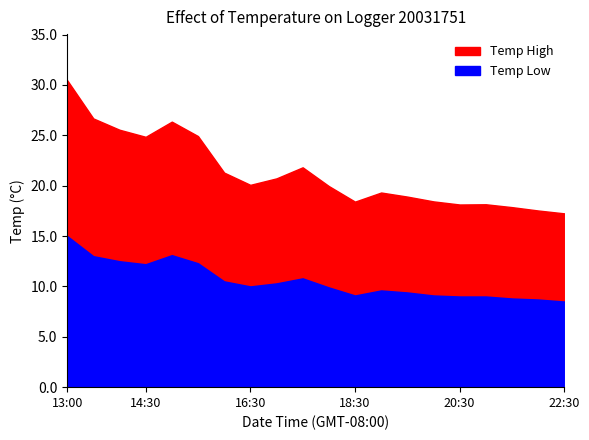

At how many categories does at least one series exceed 10?

20